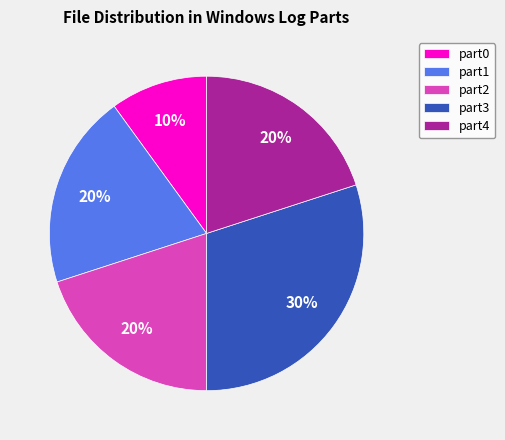

To the nearest percent, what is the difference between the part0 and part1 slice percentages?

10%